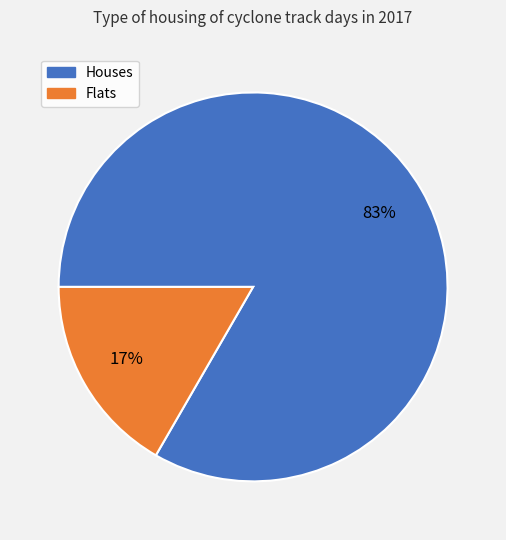

Is there any slice that represents more than half of the pie?

Yes